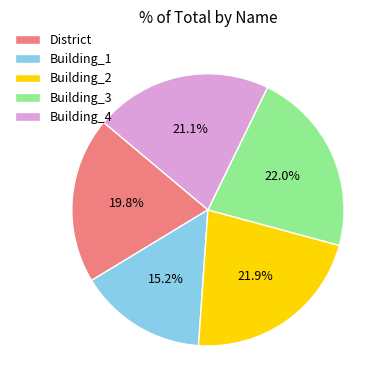

Between Building_1 and Building_2, which is larger?

Building_2